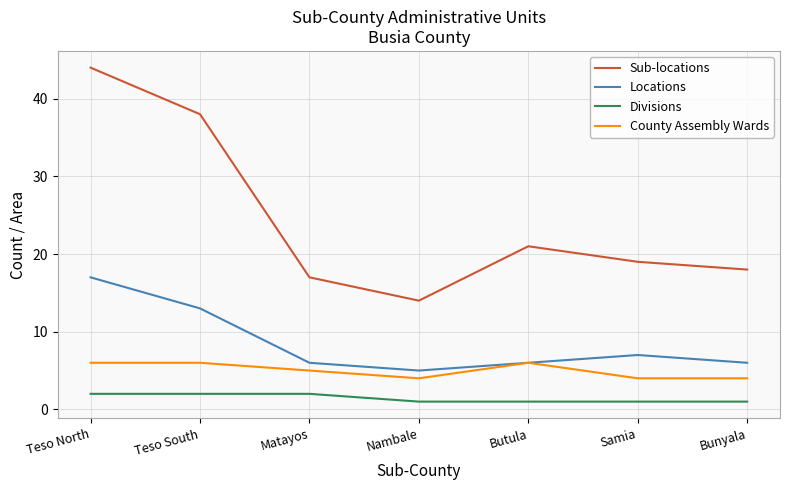

Rank the series by their average value, from lowest to highest.

Divisions, County Assembly Wards, Locations, Sub-locations